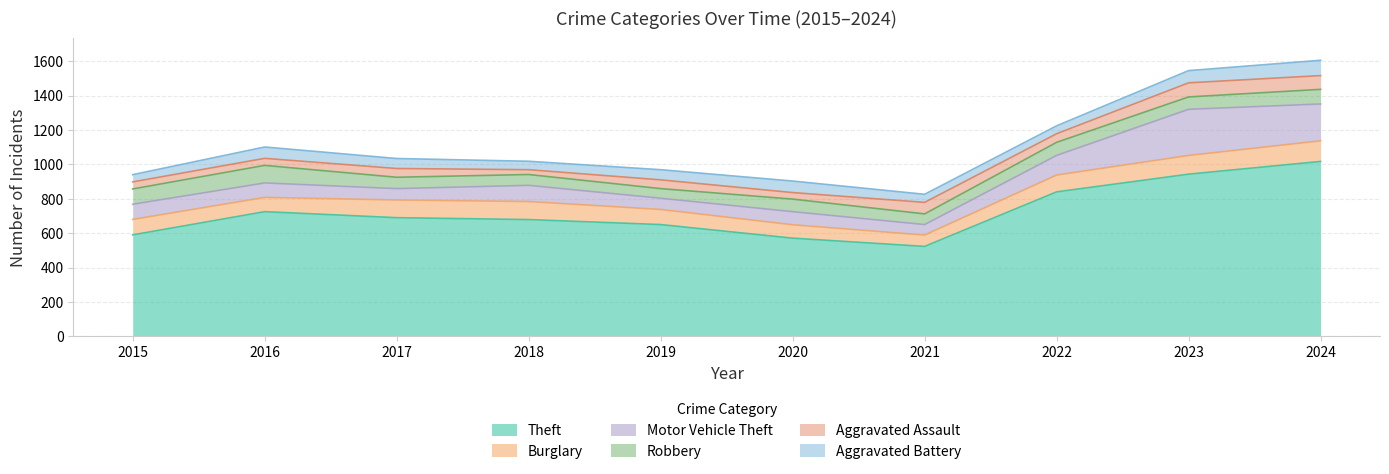

Which series changed the most between 2015 and 2022?

Theft